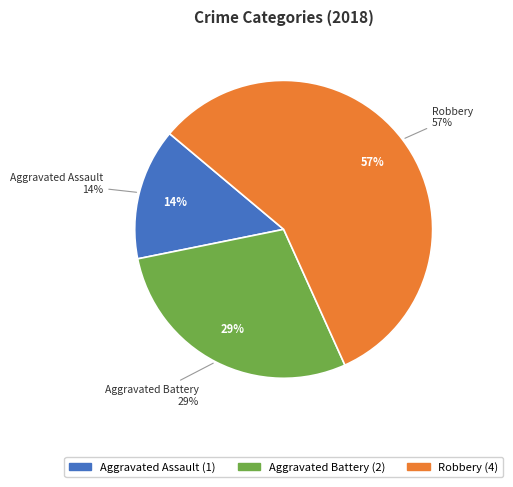

What is the change in value from Aggravated Assault to Aggravated Battery?

+1